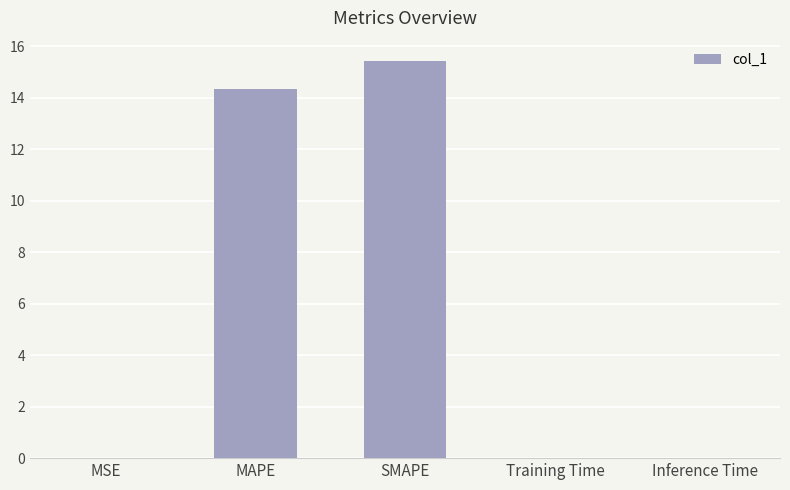

Between MSE and SMAPE, which is larger?

SMAPE